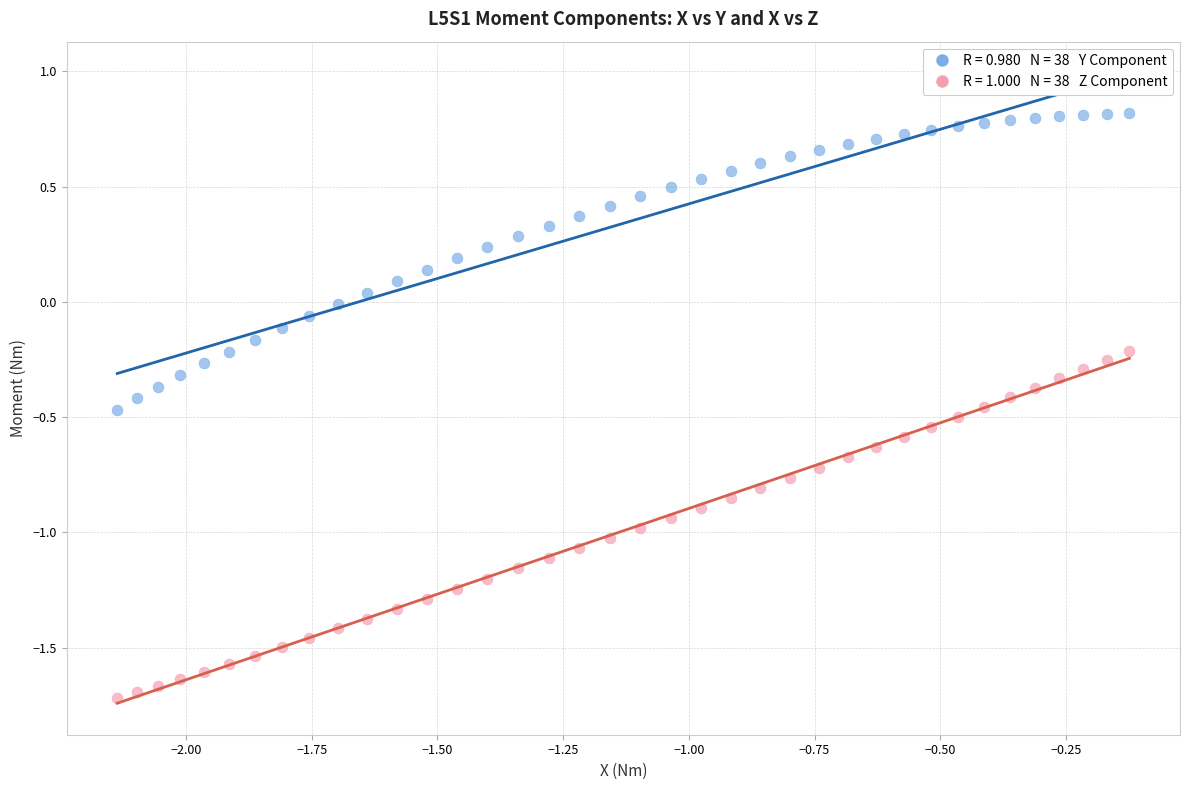

Across all data points, what is the range of X values (max minus min)?

2.0